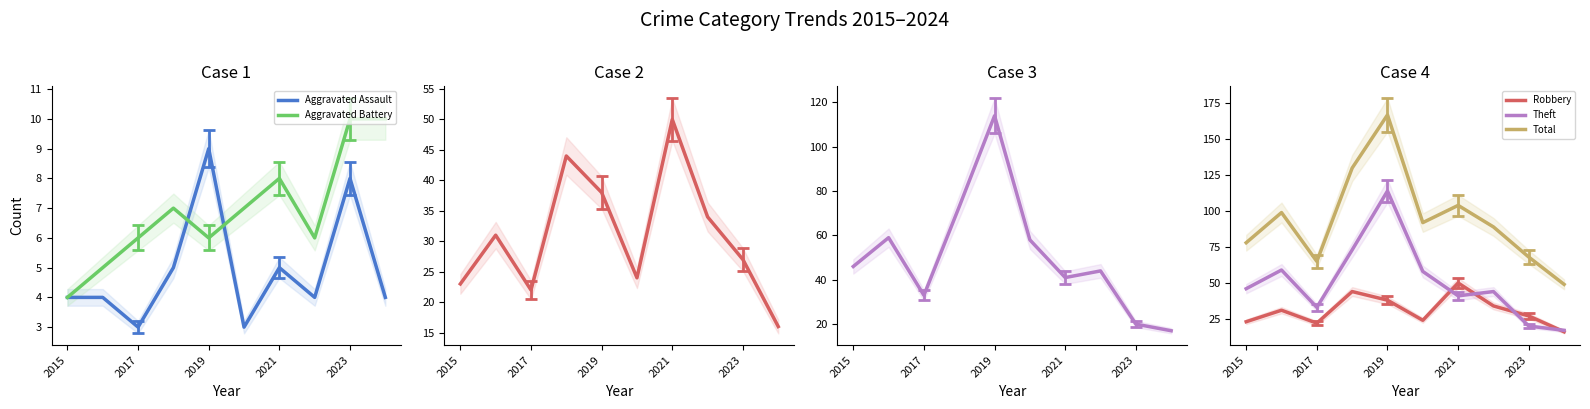

How many data points in Theft are less than 46?

5